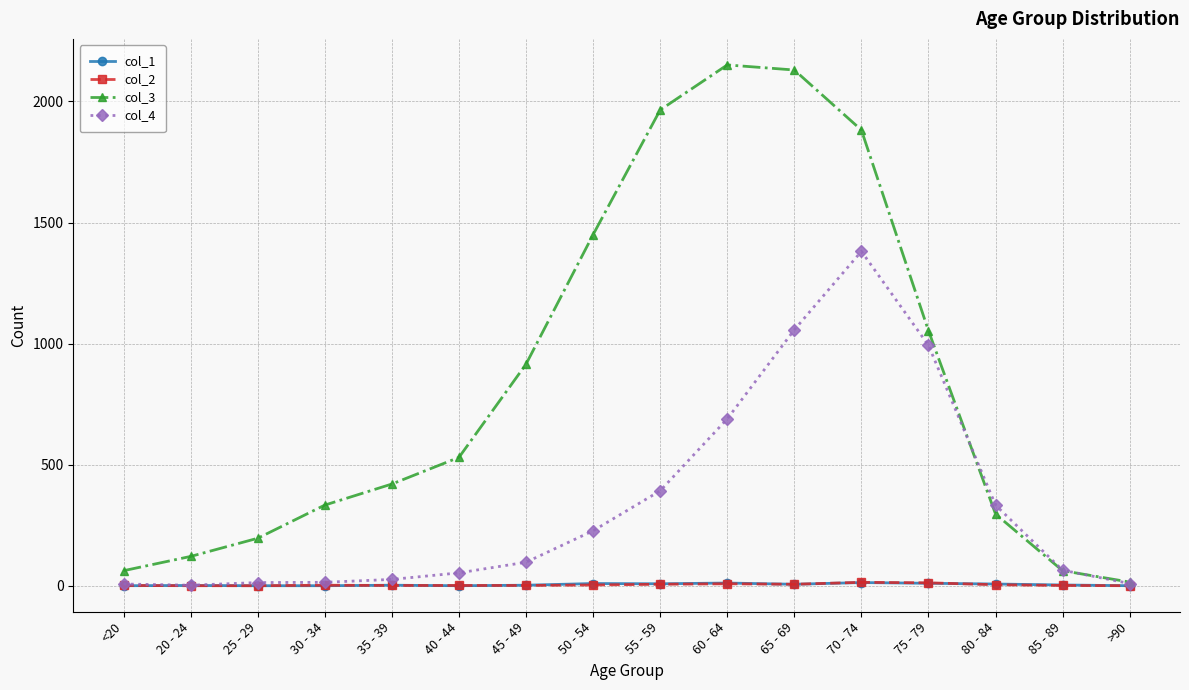

What are all the series names shown in the legend?

col_1, col_2, col_3, col_4